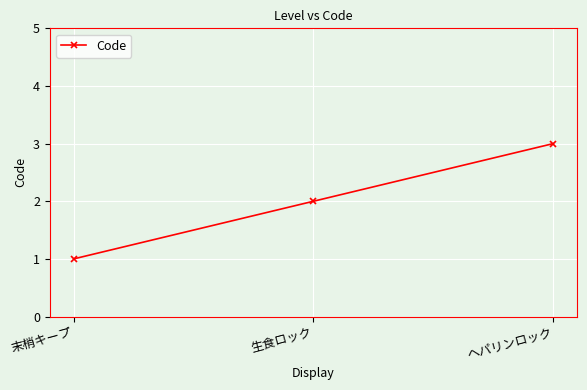

Reading right to left, list all the values displayed in this chart.

3	2	1